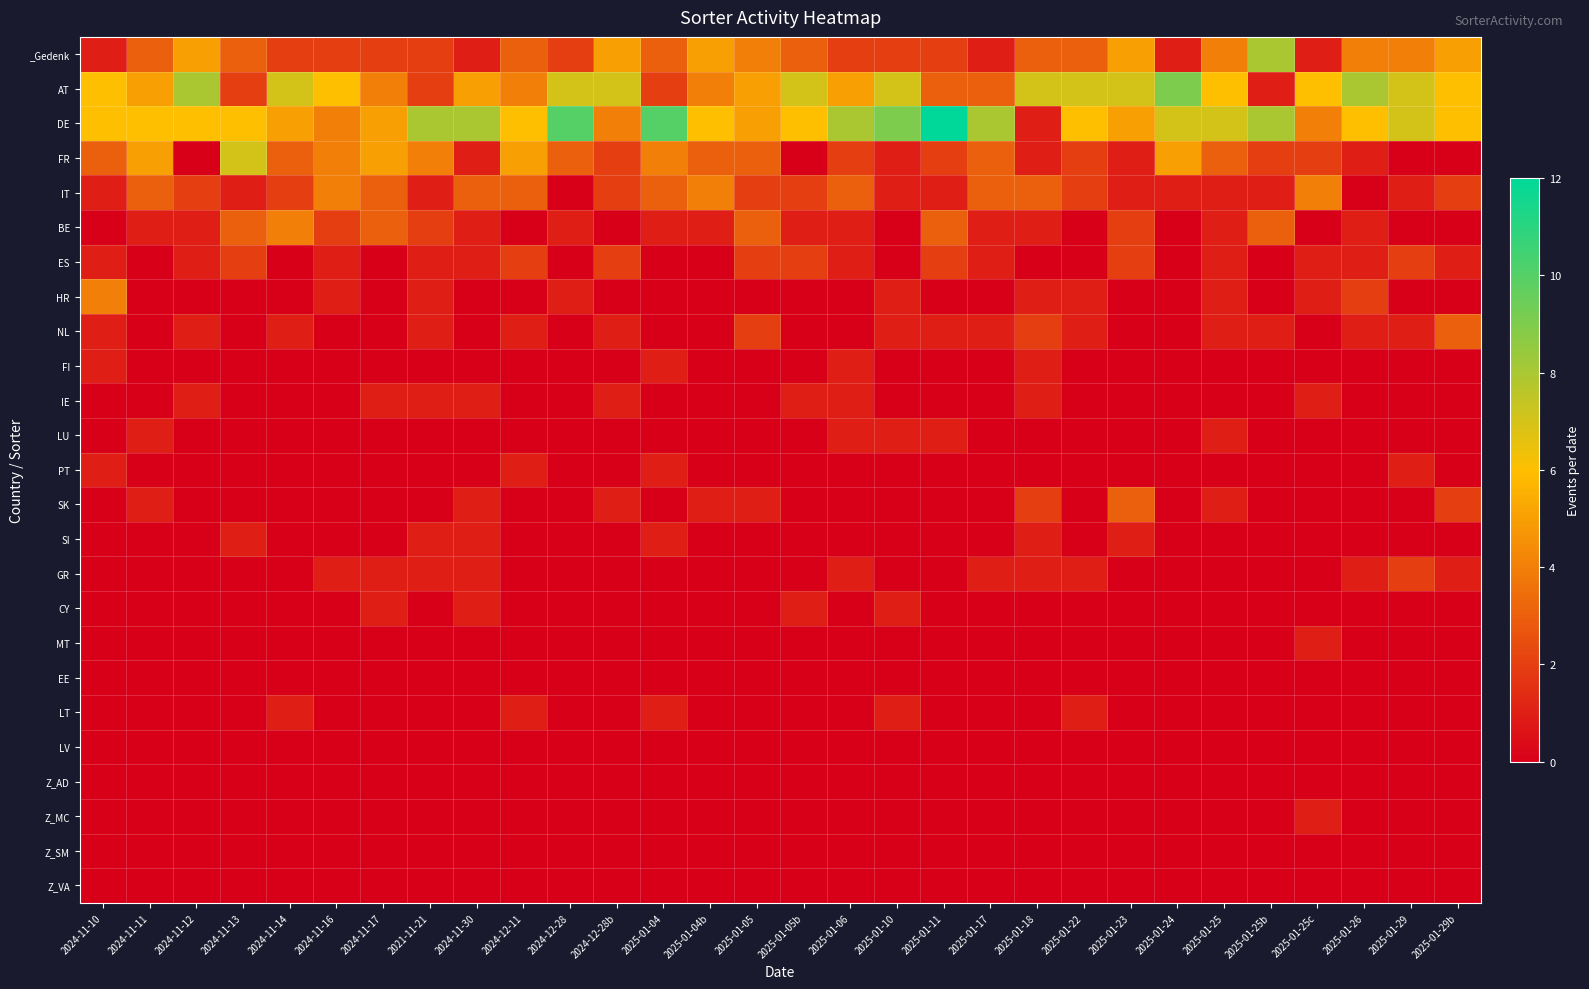

Which series changed the most between 2024-11-13 and 2024-12-28?

AT